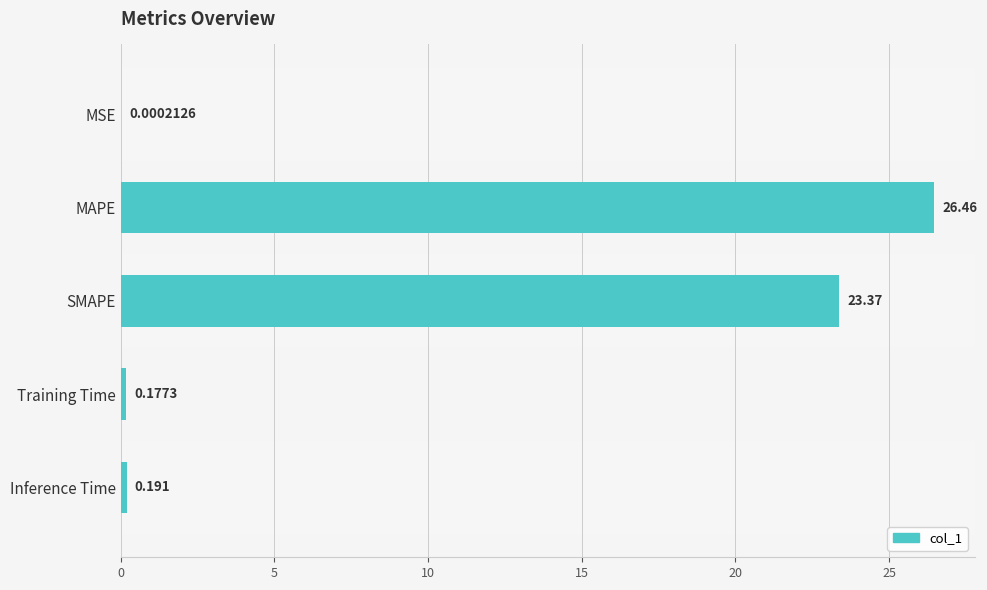

Does the chart contain stacked bars?

No